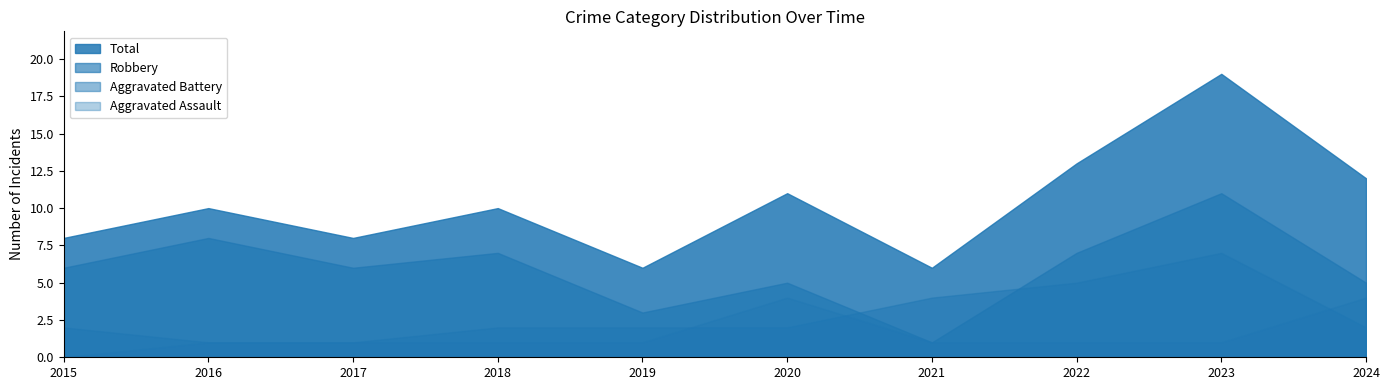

How many data points in Robbery are less than 6?

4